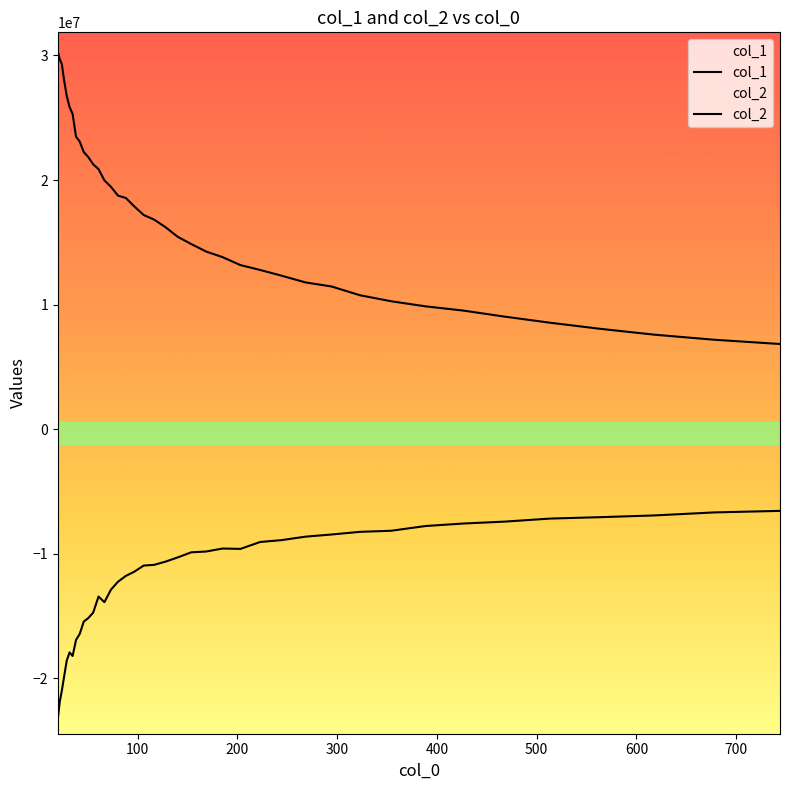

How many lines are shown in the chart?

2